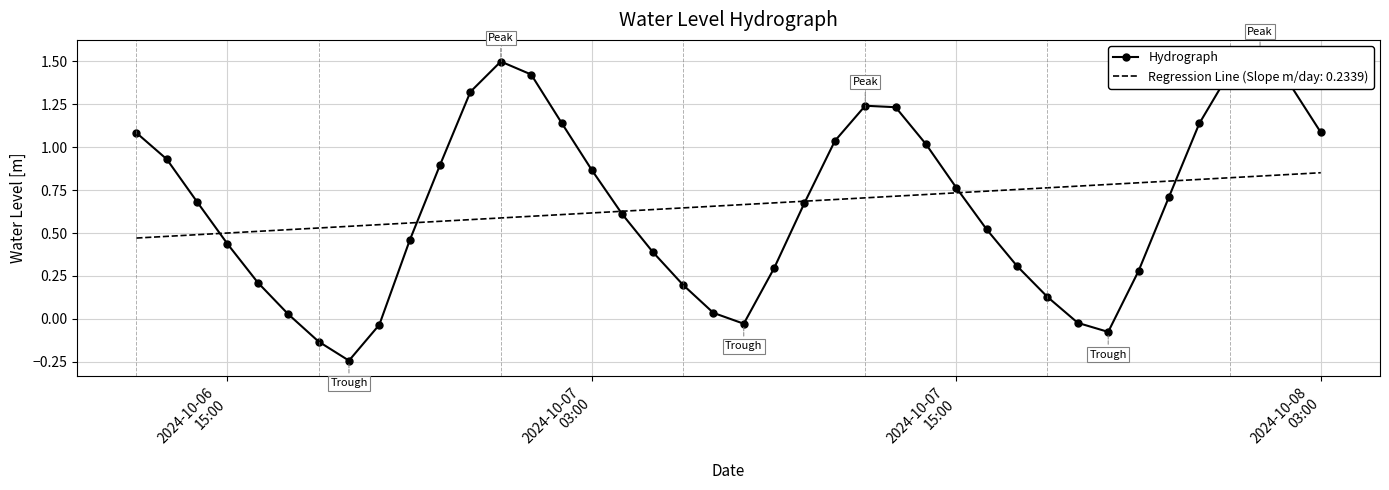

What is the average value?

0.7